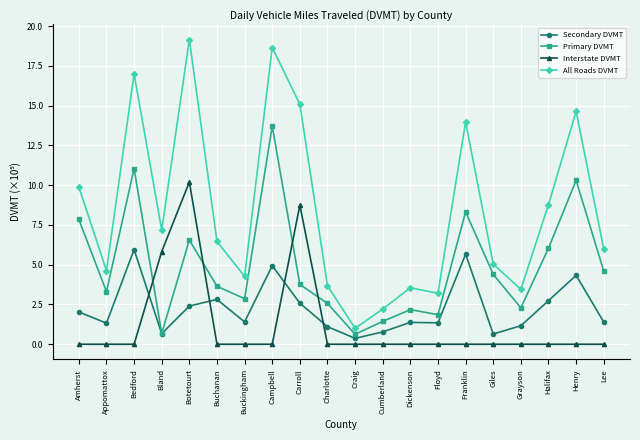

In Primary DVMT, how many points are higher than both neighbors (excluding endpoints)?

6